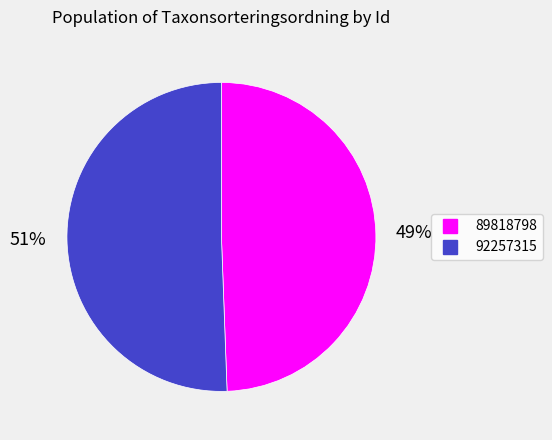

Is the sum of 89818798 and 92257315 greater than half?

Yes